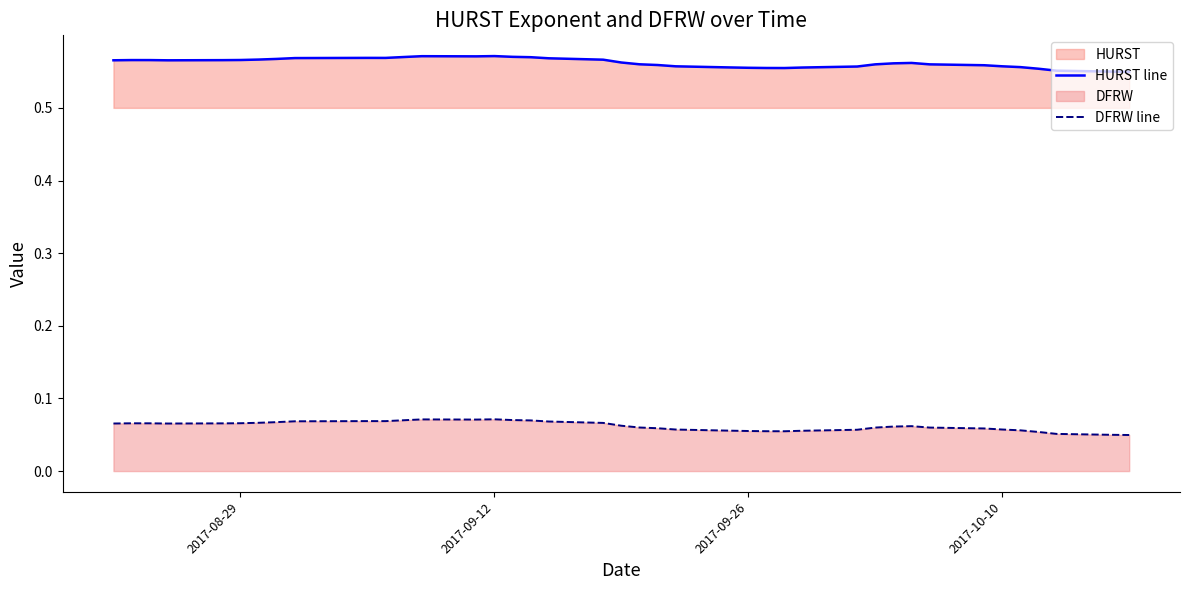

How many interior local valleys does the DFRW line series have?

4